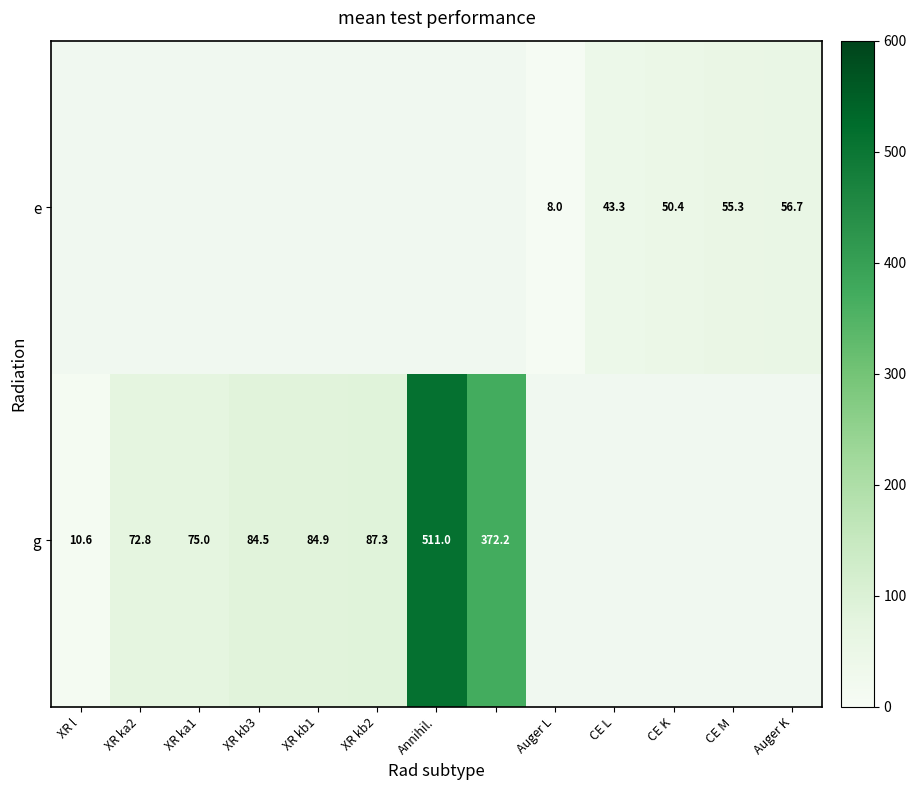

At how many categories does at least one series exceed 383?

1